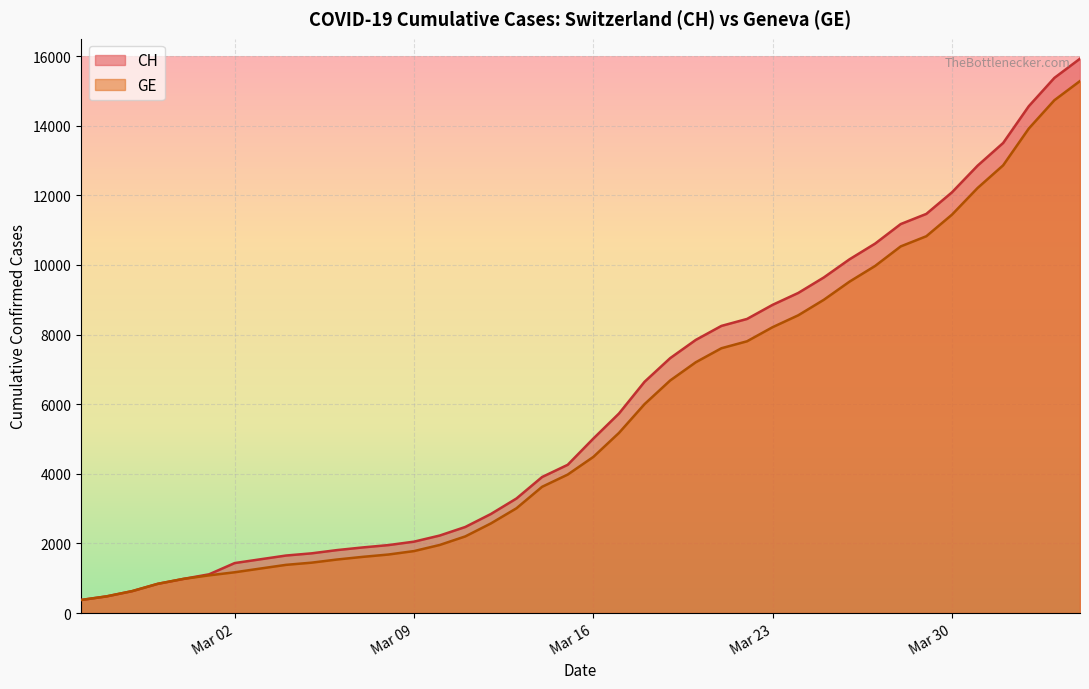

What is the minimum value shown in the chart?

375